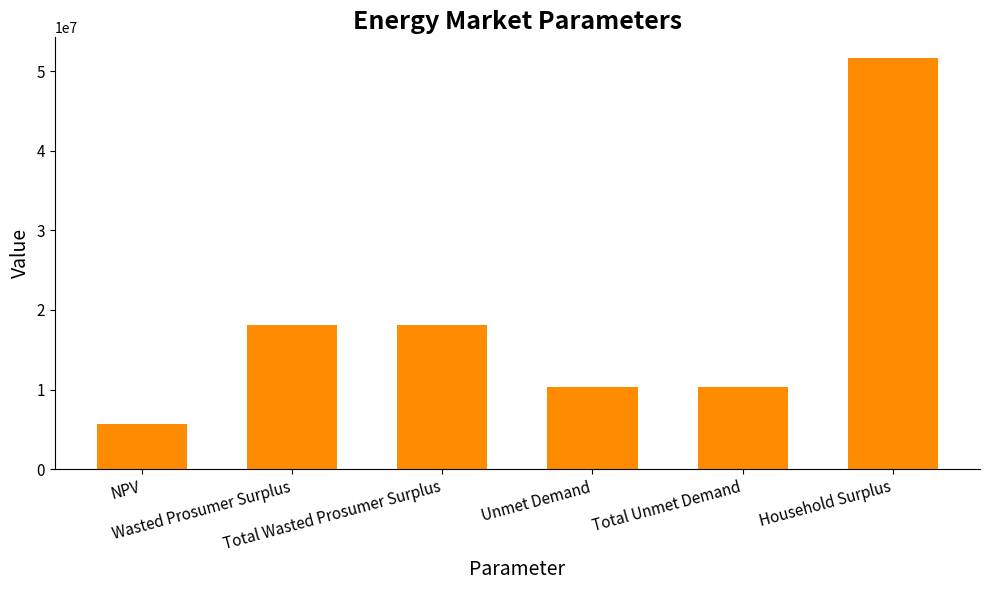

How many bars are there in total?

6